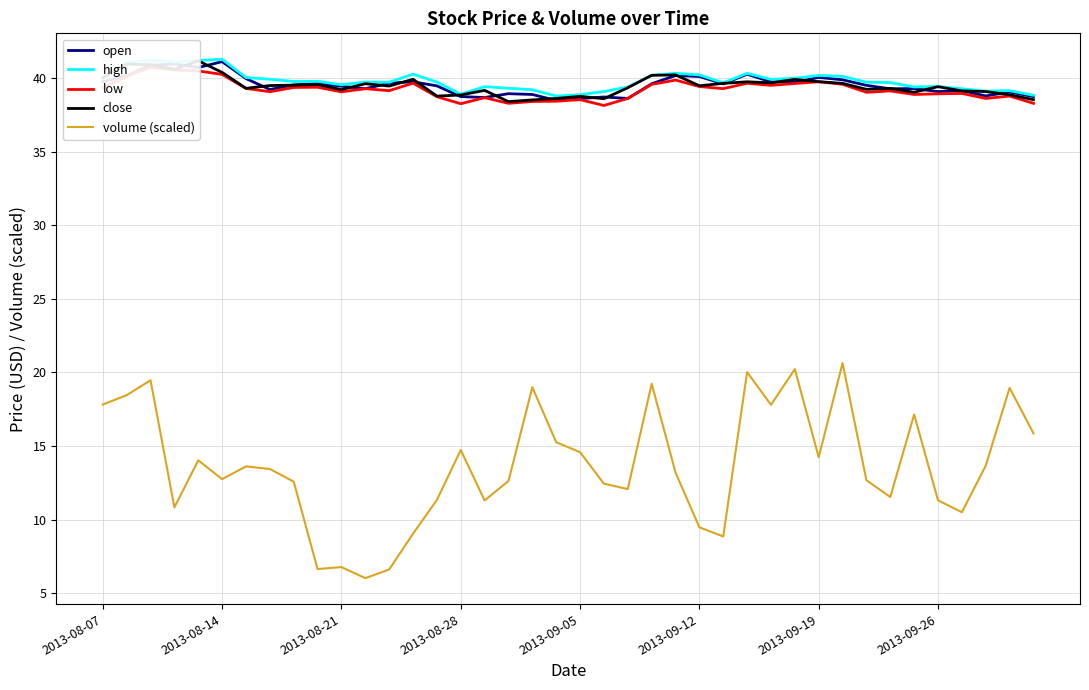

Which series has the largest range (max minus min)?

volume (scaled)